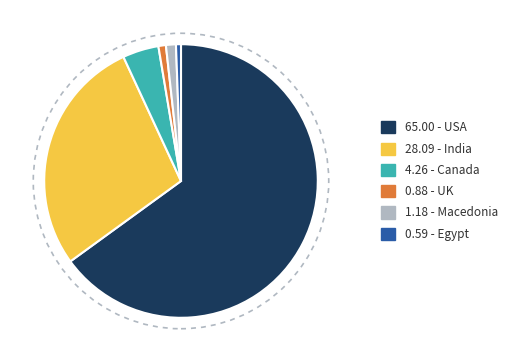

Count the number of slices in the pie.

6